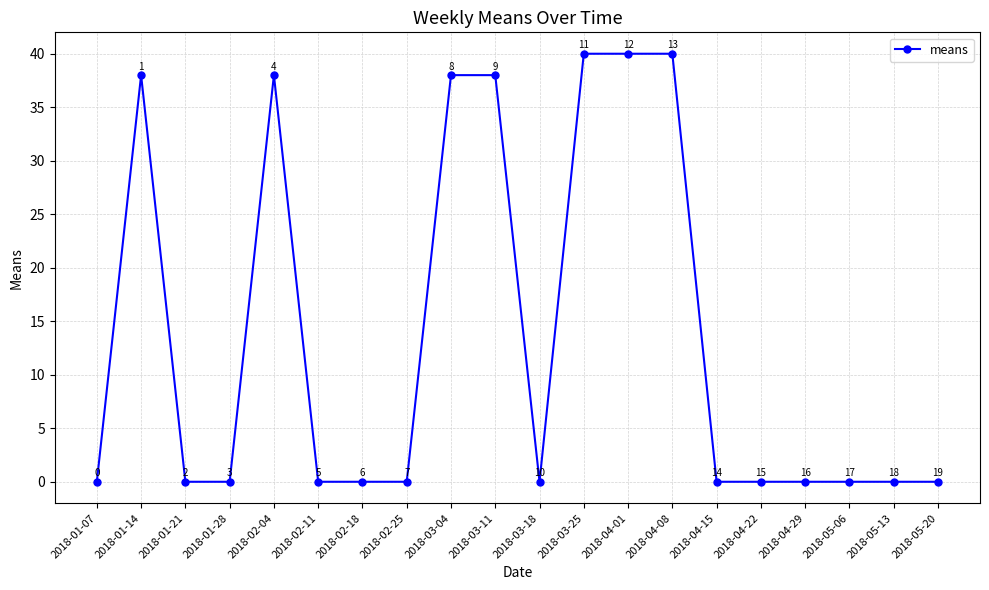

True or false: the data shows -23 at 2018-05-06.

False